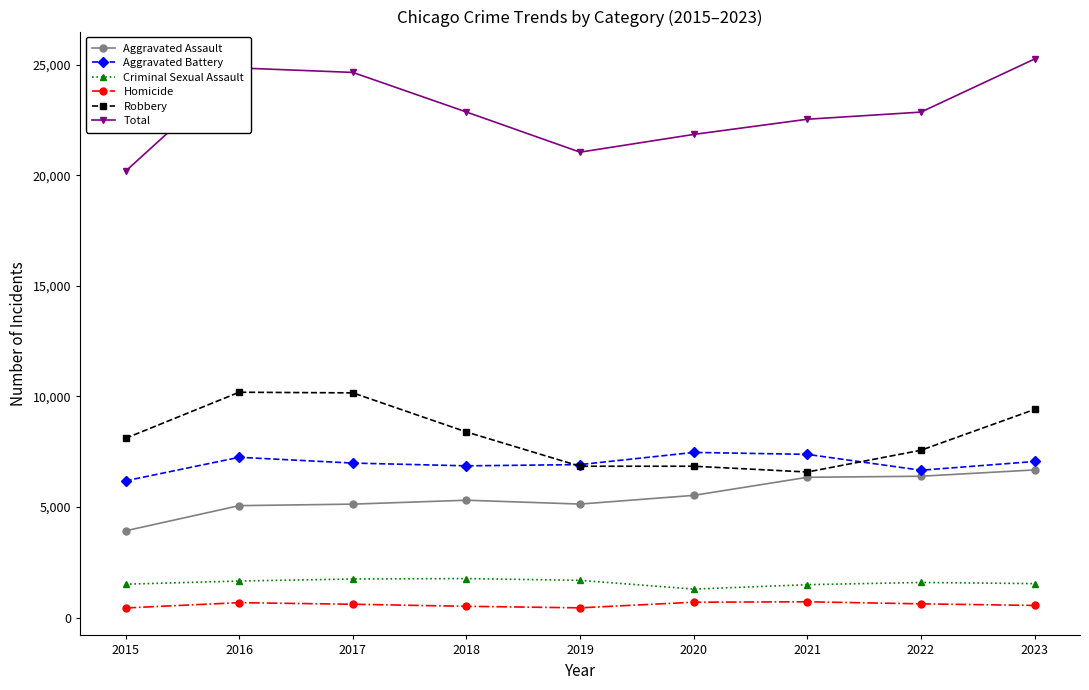

Does the chart display data point markers on the line(s)?

Yes